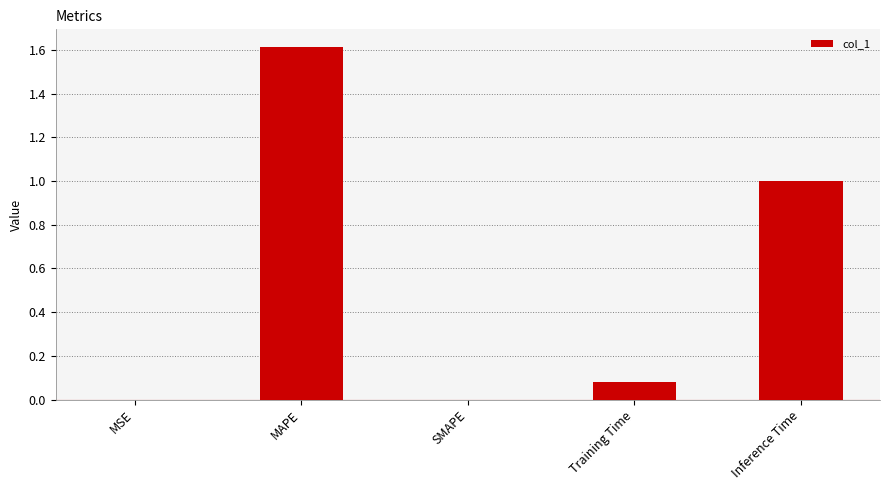

What is the difference between the values at Inference Time and Training Time?

0.9